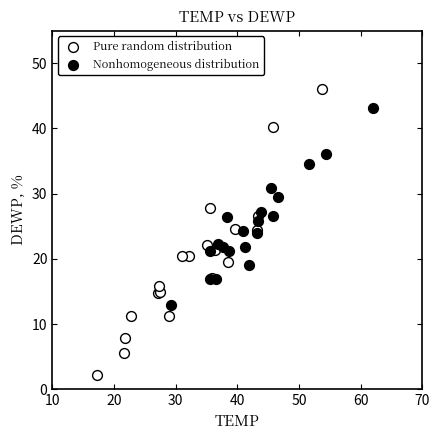

What are all the series names shown in the legend?

Pure random distribution, Nonhomogeneous distribution